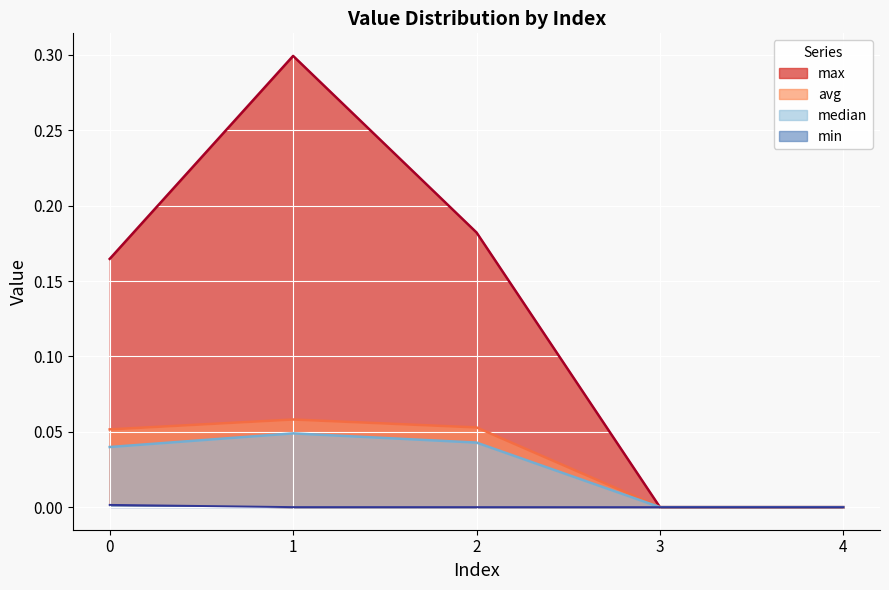

At which category does max reach its first local peak?

1